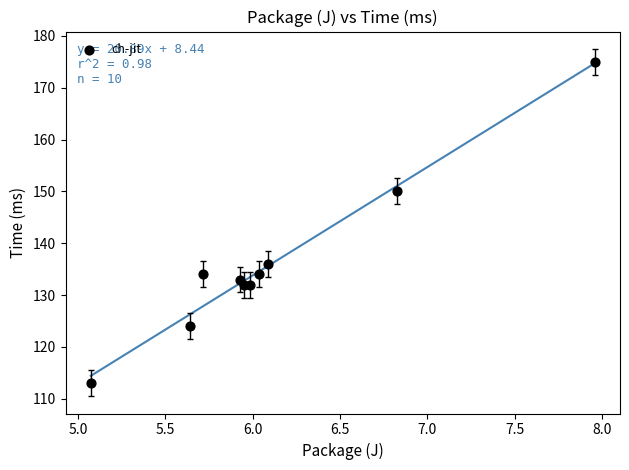

What Y value in the scatter plot is closest to 144?

150